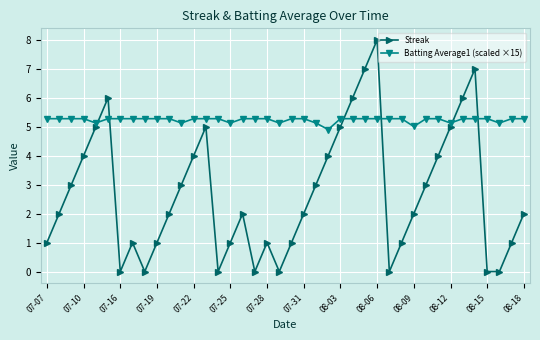

How many lines are shown in the chart?

2